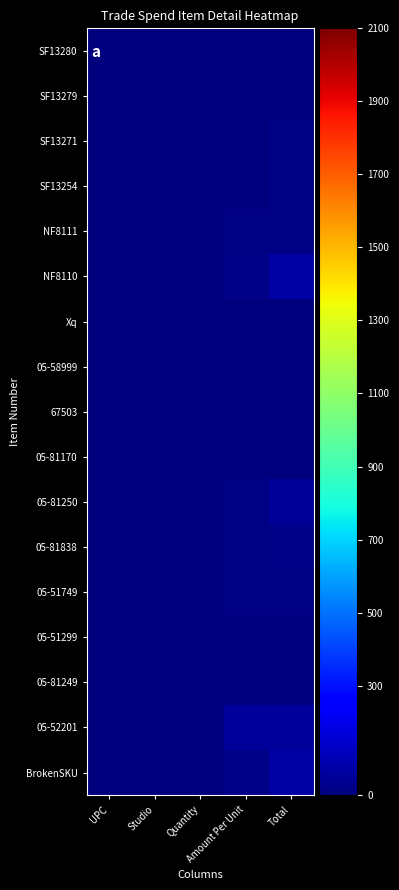

Reading left to right, transcribe all the data shown in this chart.

BrokenSKU: UPC=0.0	Studio=0.0	Quantity=3.0	Amount Per Unit=23.0	Total=69.0
05-52201: UPC=0.0	Studio=0.0	Quantity=1.0	Amount Per Unit=50.0	Total=50.0
05-81249: UPC=0.0	Studio=0.0	Quantity=2.0	Amount Per Unit=1.2	Total=2.4
05-51299: UPC=0.0	Studio=0.0	Quantity=3.0	Amount Per Unit=1.3	Total=4.0
05-51749: UPC=0.0	Studio=0.0	Quantity=1.0	Amount Per Unit=10.0	Total=10.0
05-81838: UPC=0.0	Studio=0.0	Quantity=2.0	Amount Per Unit=12.0	Total=24.0
05-81250: UPC=0.0	Studio=0.0	Quantity=3.0	Amount Per Unit=16.0	Total=48.0
05-81170: UPC=0.0	Studio=0.0	Quantity=1.0	Amount Per Unit=5.0	Total=5.0
67503: UPC=0.0	Studio=0.0	Quantity=2.0	Amount Per Unit=2.0	Total=4.0
05-58999: UPC=0.0	Studio=0.0	Quantity=1.0	Amount Per Unit=7.0	Total=7.0
Xq: UPC=0.0	Studio=0.0	Quantity=2.0	Amount Per Unit=3.0	Total=6.0
NF8110: UPC=0.0	Studio=0.0	Quantity=3.0	Amount Per Unit=23.4	Total=70.3
NF8111: UPC=0.0	Studio=0.0	Quantity=1.0	Amount Per Unit=8.3	Total=8.3
SF13254: UPC=0.0	Studio=0.0	Quantity=2.0	Amount Per Unit=5.5	Total=10.9
SF13271: UPC=0.0	Studio=0.0	Quantity=3.0	Amount Per Unit=2.9	Total=8.7
SF13279: UPC=0.0	Studio=0.0	Quantity=1.0	Amount Per Unit=6.6	Total=6.6
SF13280: UPC=0.0	Studio=0.0	Quantity=2.0	Amount Per Unit=0.0	Total=0.0